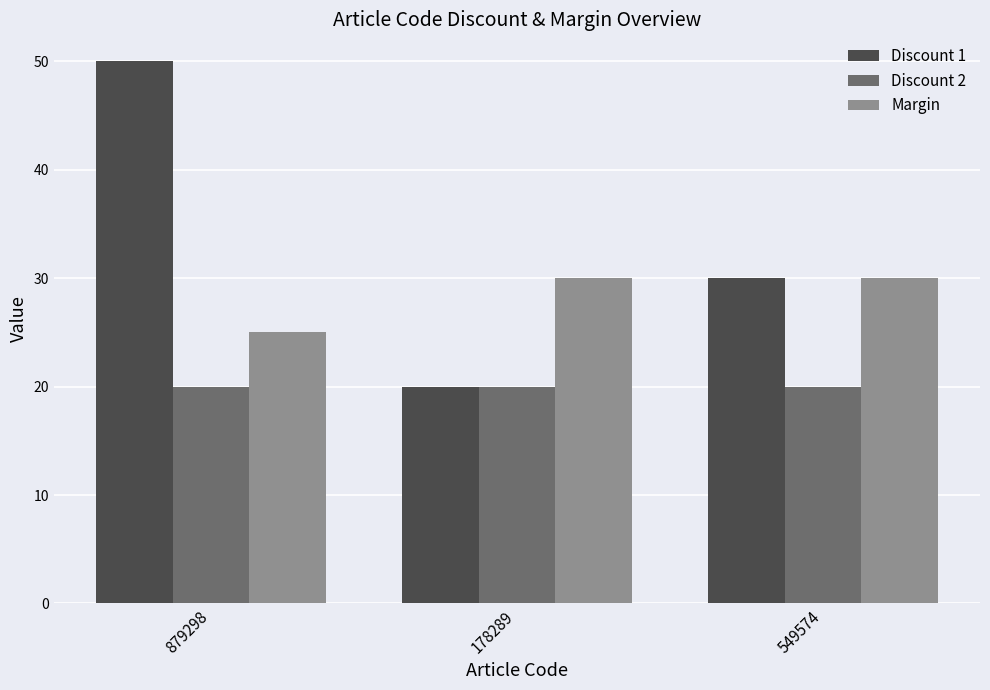

Reading left to right, extract all data points from this chart.

Discount 1: 50	20	30
Discount 2: 20	20	20
Margin: 25	30	30